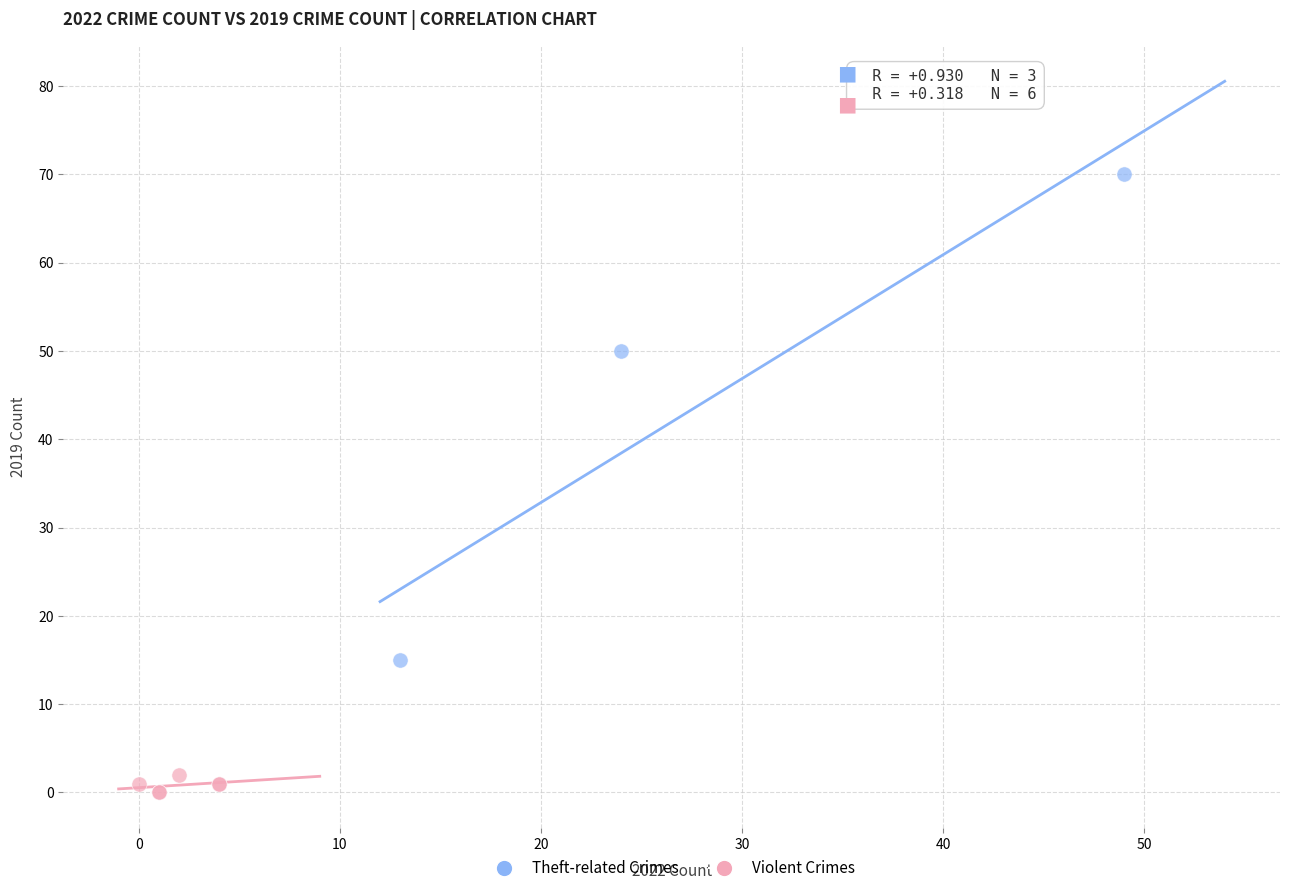

Which series contains the highest Y value?

Theft-related Crimes